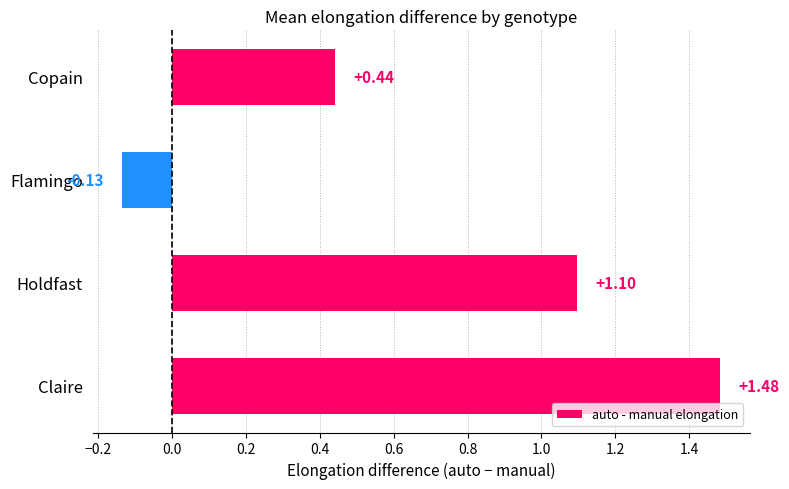

Which category has the highest value across all series?

Claire